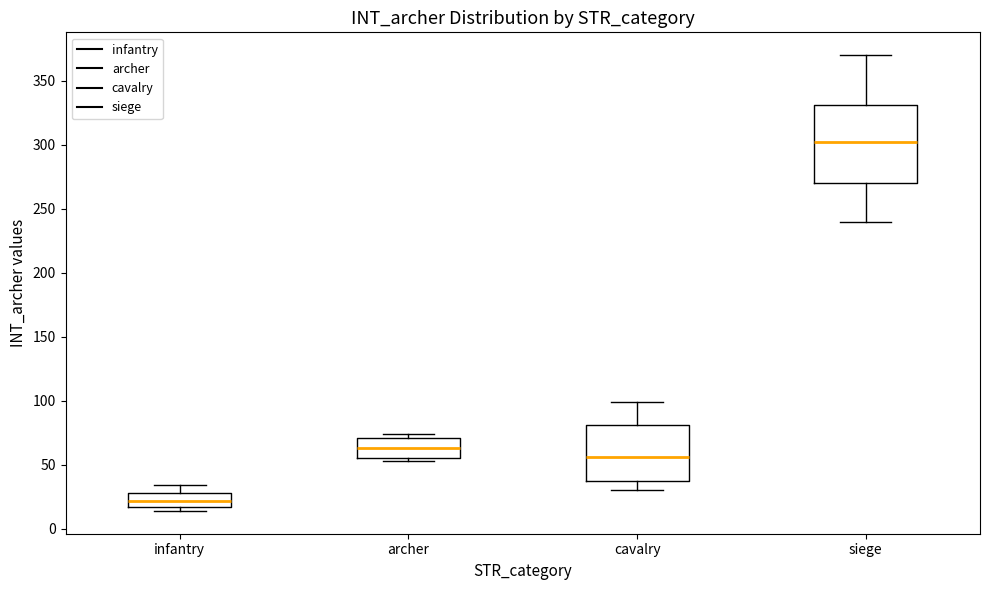

Where does the lower whisker of the box for siege end on the y-axis? The values are not printed on the chart, so give them approximately, as read against the axis.

240